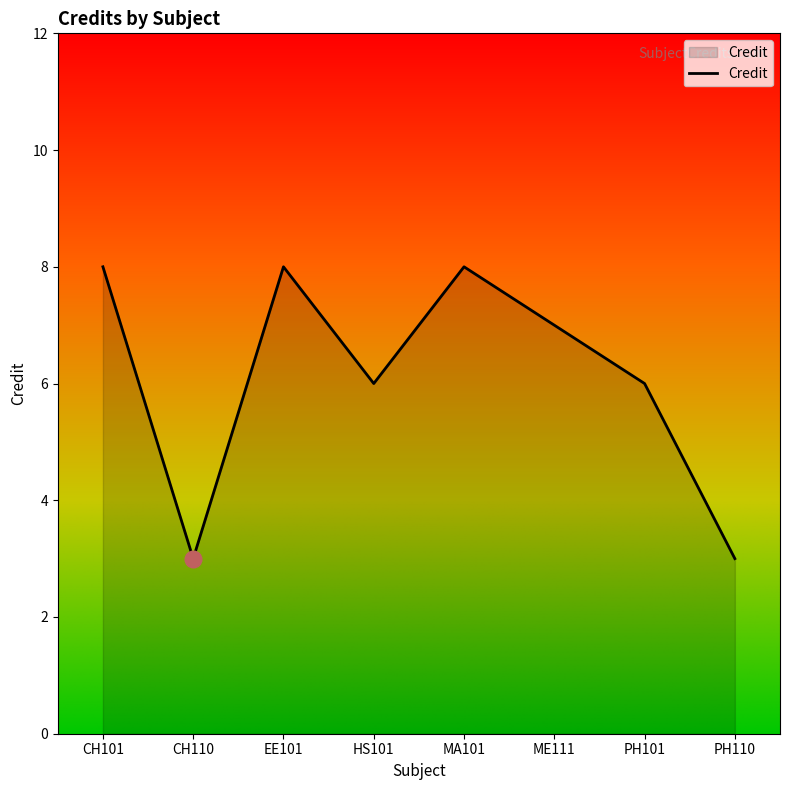

What is the minimum value shown in the chart?

3